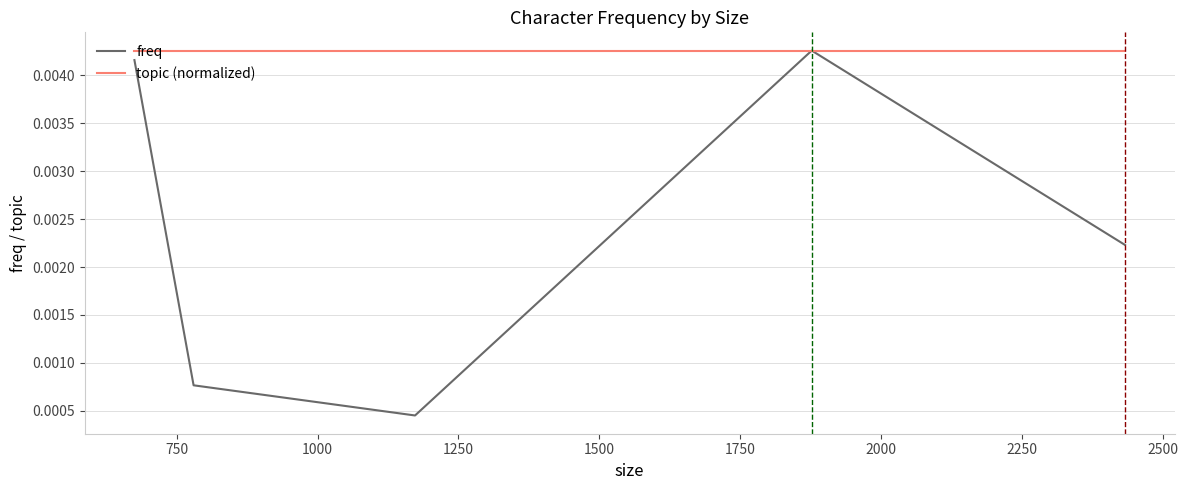

Which series has the largest total across all categories?

topic (normalized)